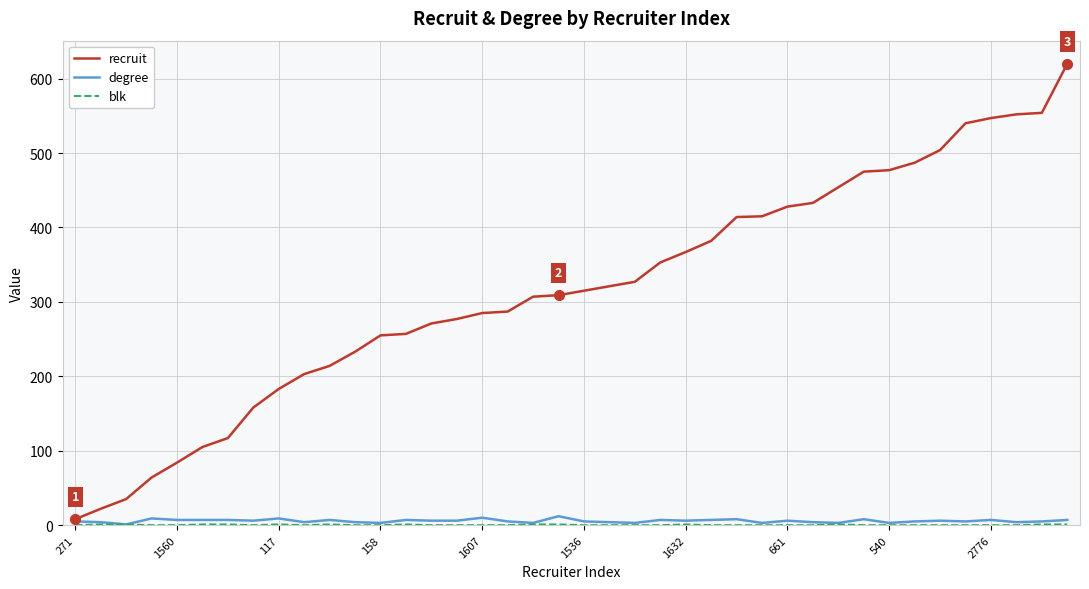

Which series has the largest total across all categories?

recruit